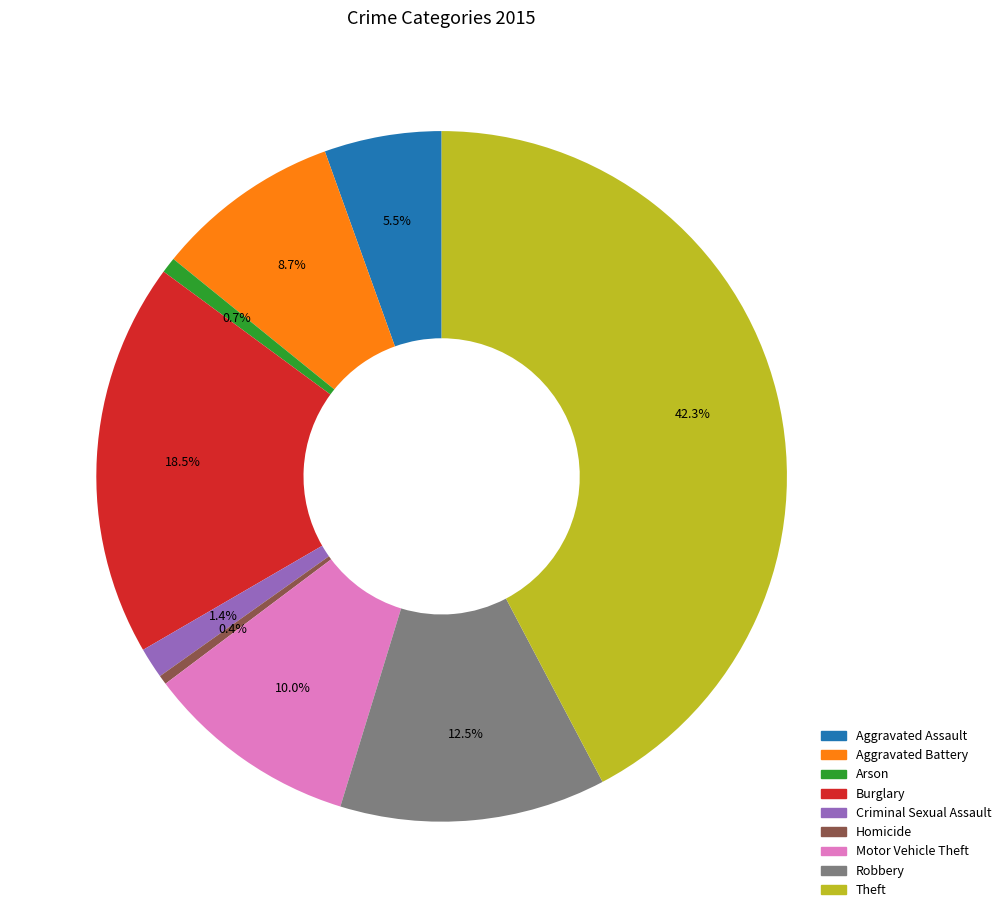

To the nearest percent, what is the average slice percentage?

11%